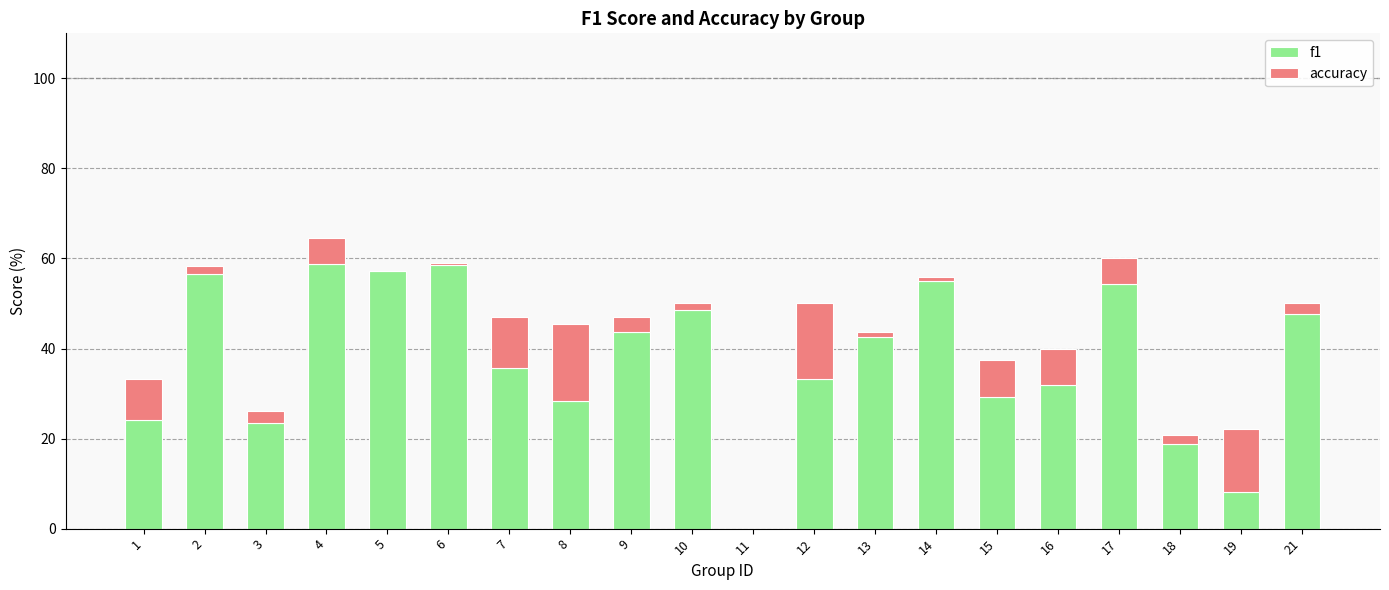

Is it true that f1 equals 27.5 at 13?

False